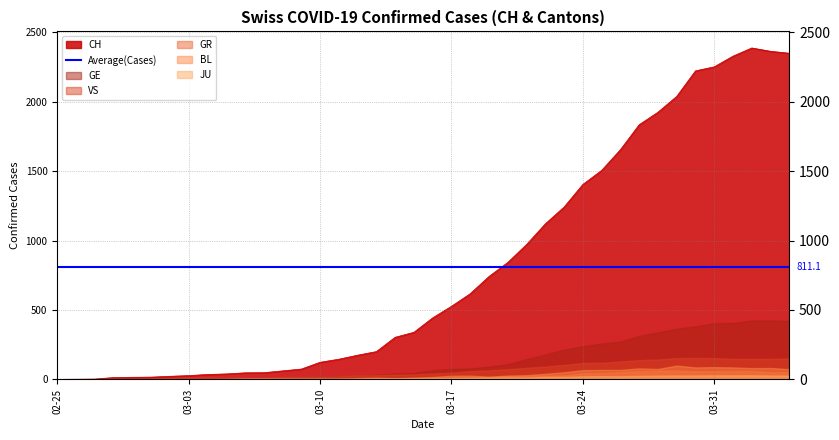

True or false: GR and BL cross at least once.

False